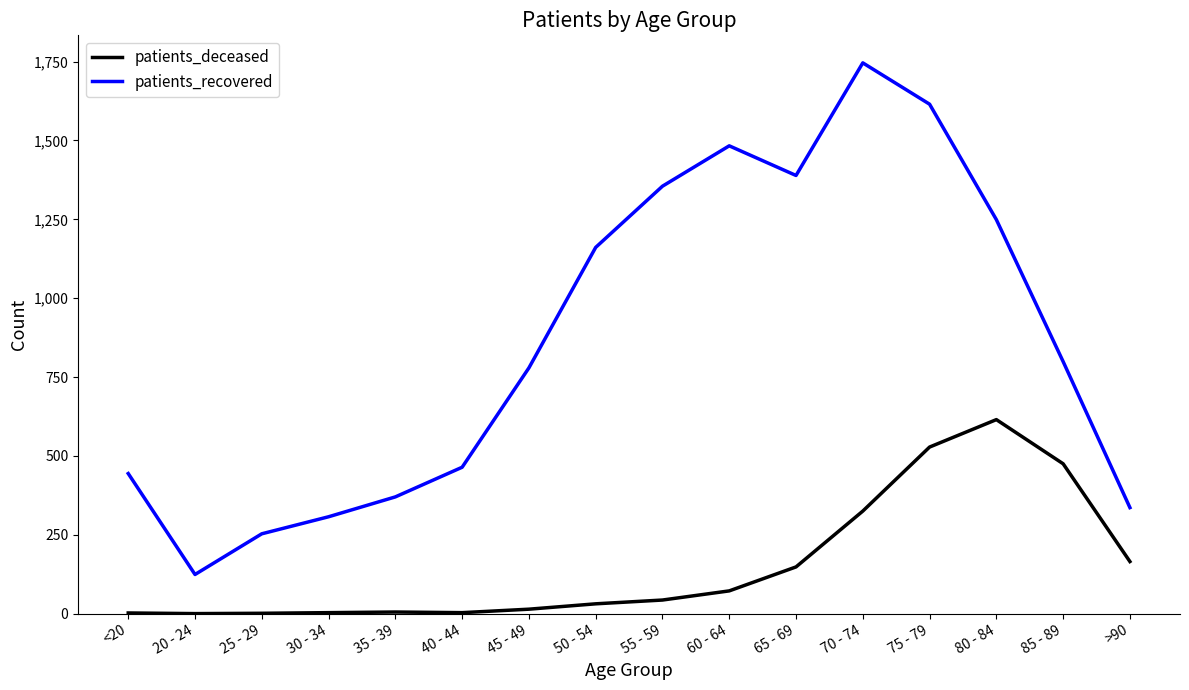

The patients_recovered series shows 2033 at 50 - 54. True or false?

False